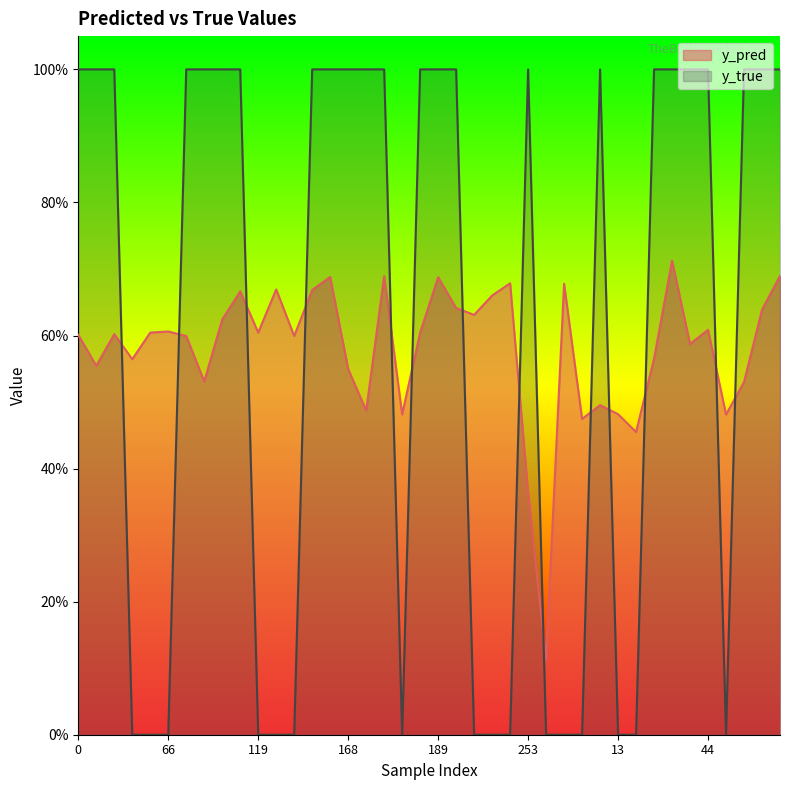

Between which two adjacent categories do y_true and y_pred first intersect?

31 and 43